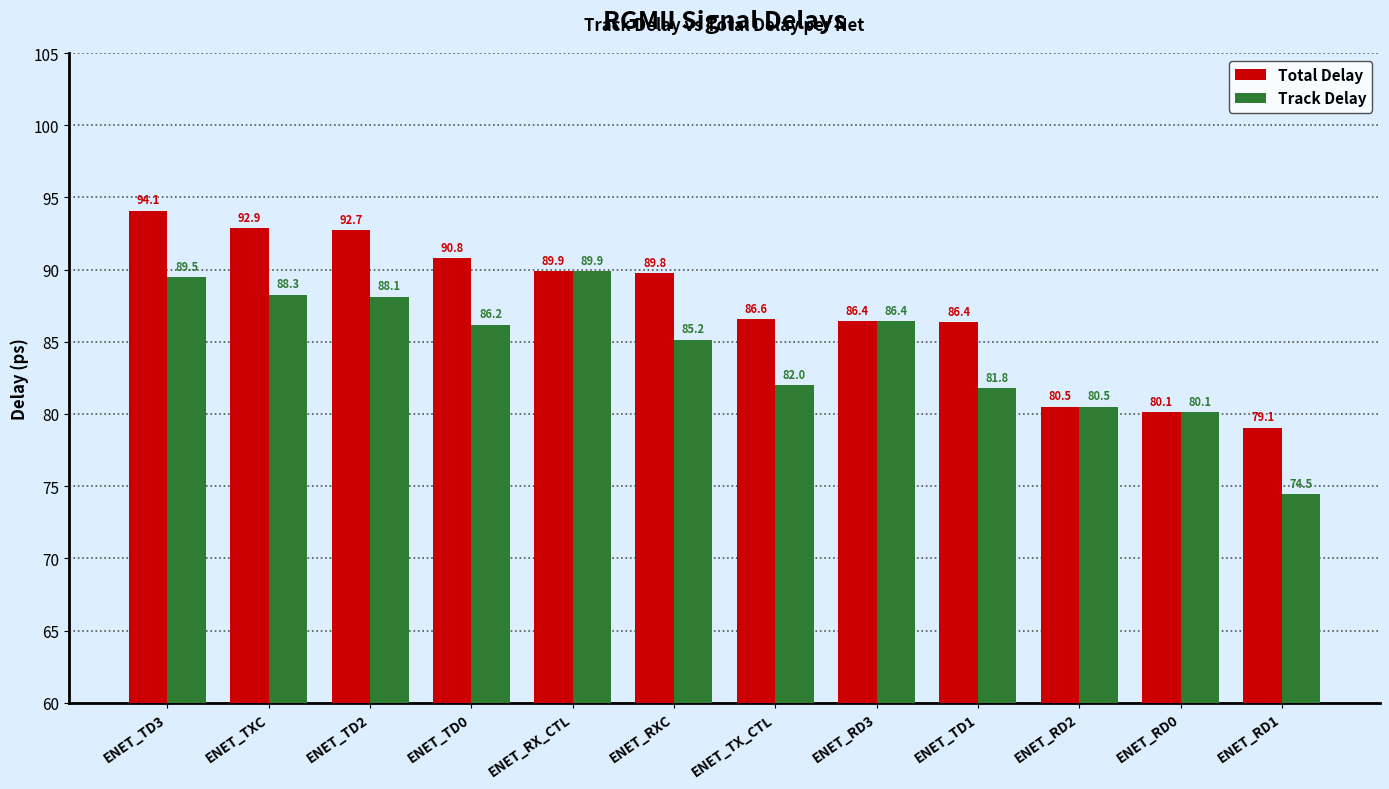

Which series has the largest range (max minus min)?

Track Delay